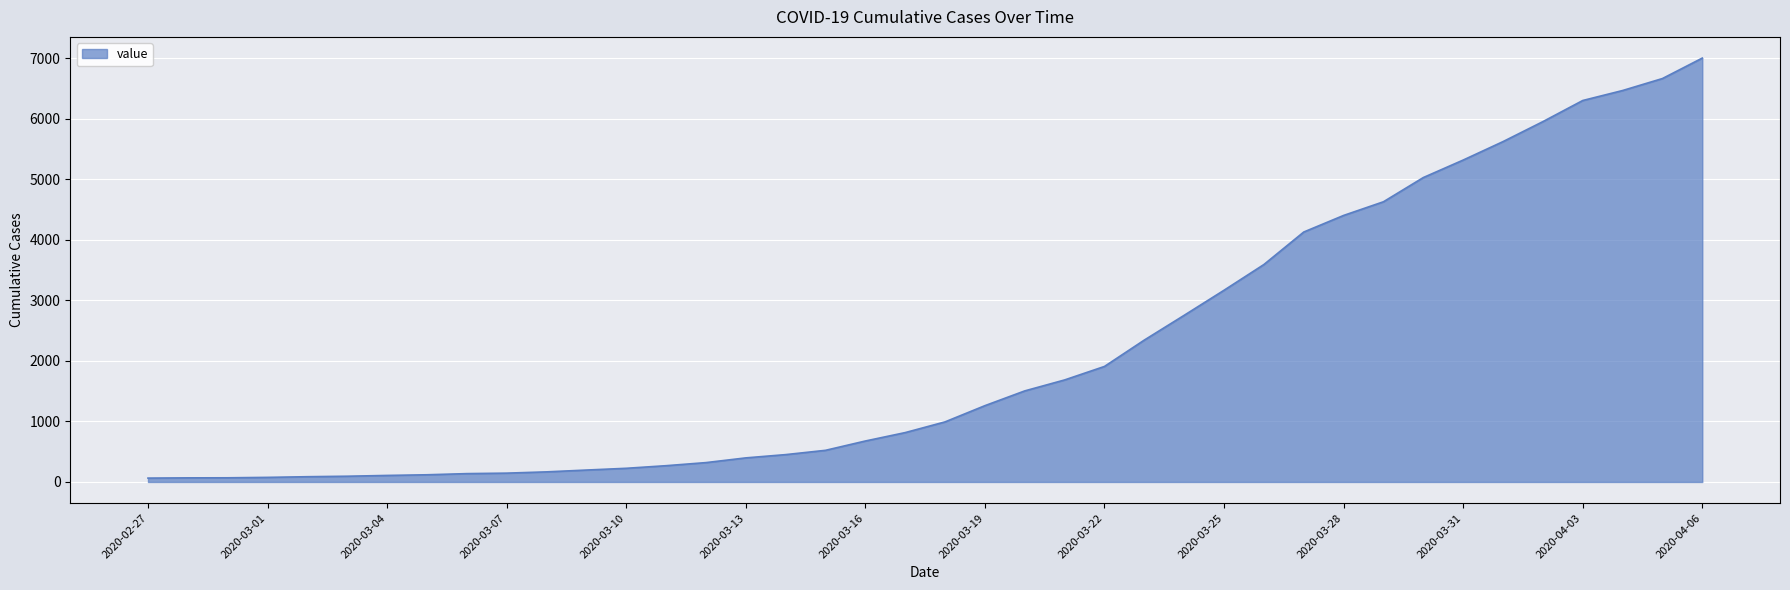

Does the chart display data point markers on the line(s)?

No